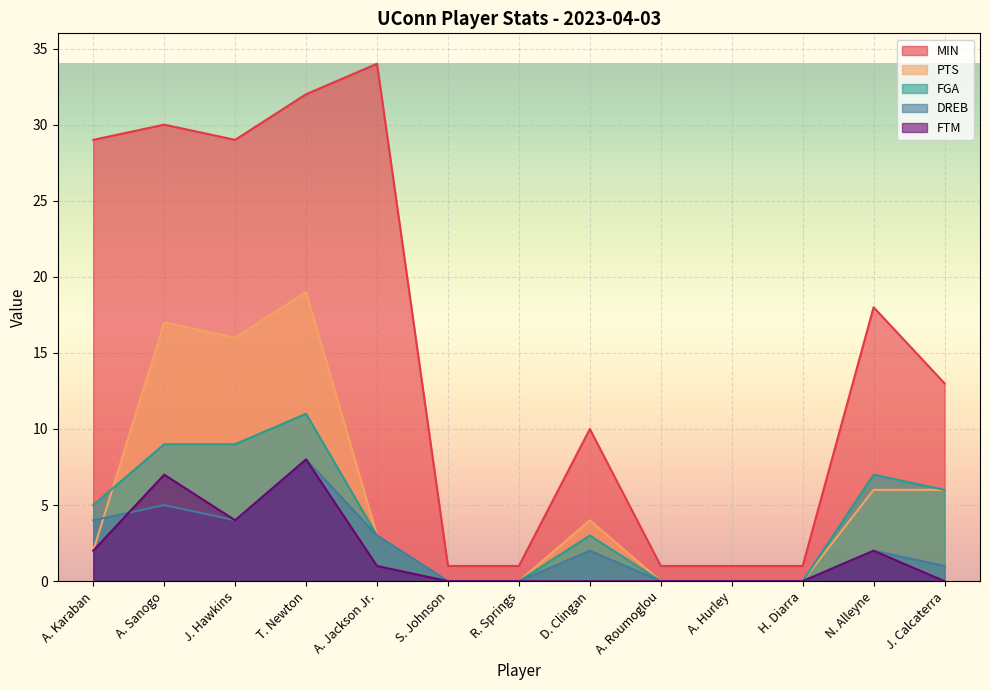

How many series are shown in this chart?

5